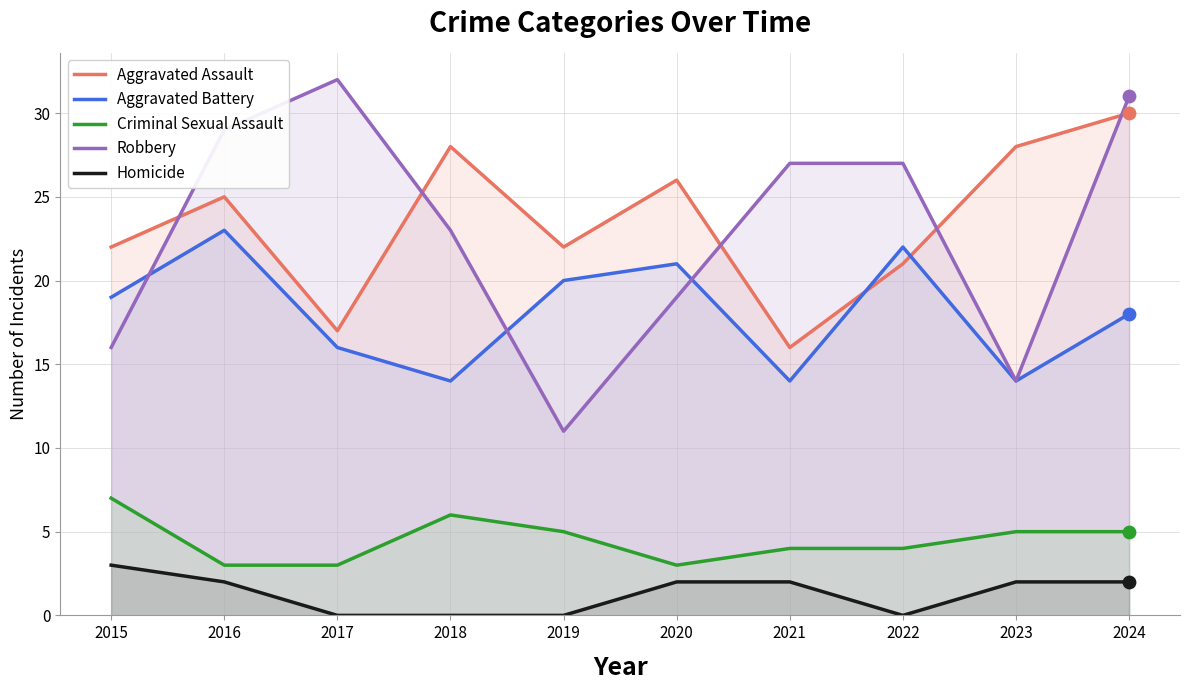

Is the value of Robbery at 2024 greater than the value of Aggravated Assault at 2015?

Yes